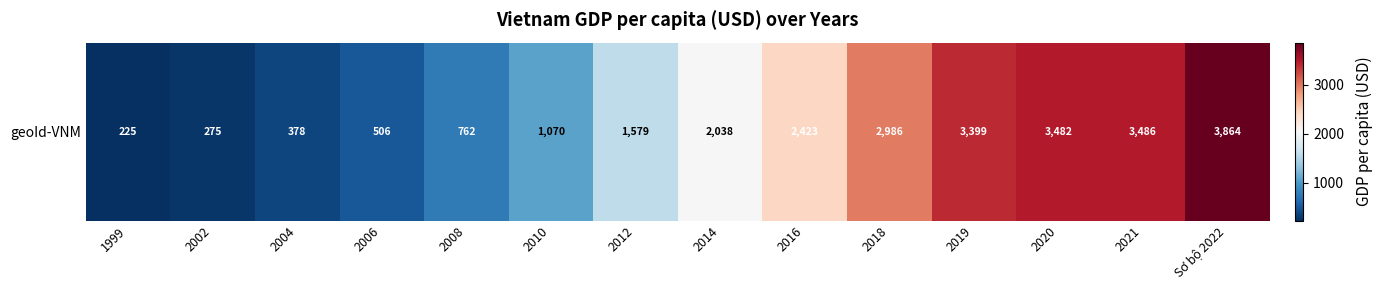

Which category has the highest value across all series?

Sơ bộ 2022